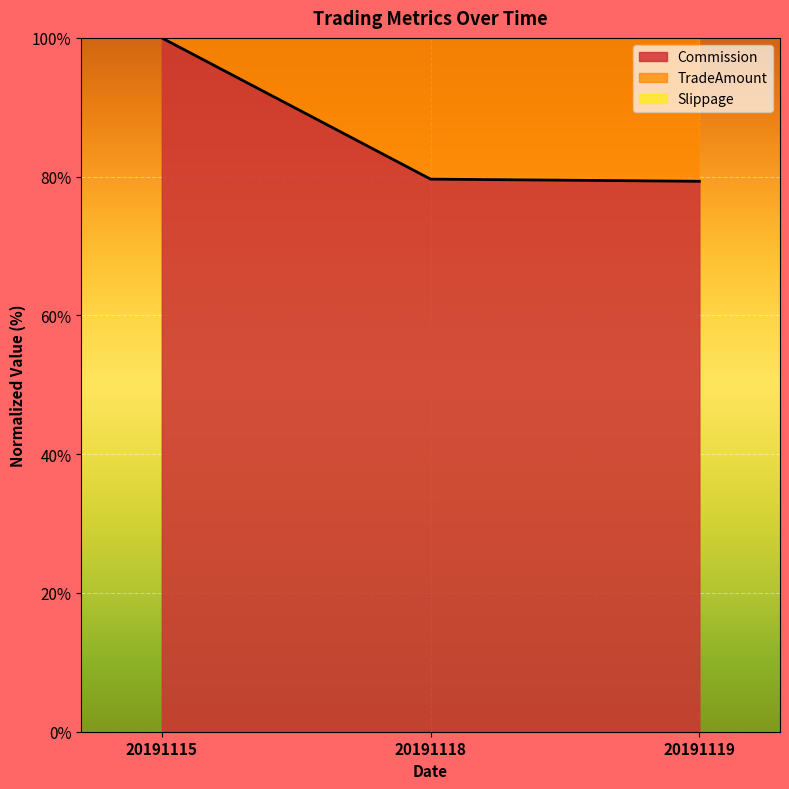

True or false: Commission has a value of 141.8 at 20191119.

False